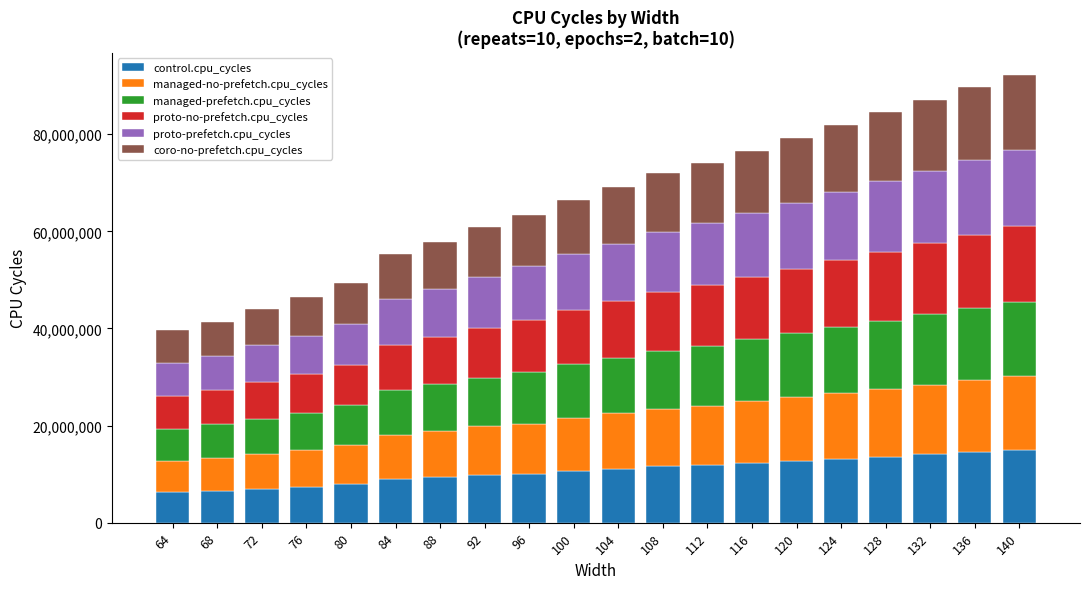

What is the maximum value for control.cpu_cycles?

14947441